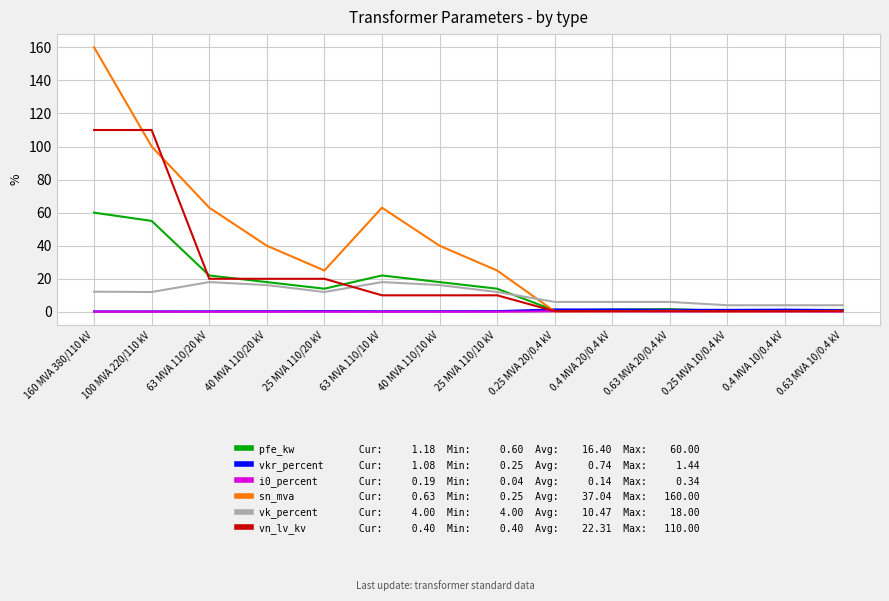

Which label corresponds to the largest value in the chart?

160 MVA 380/110 kV